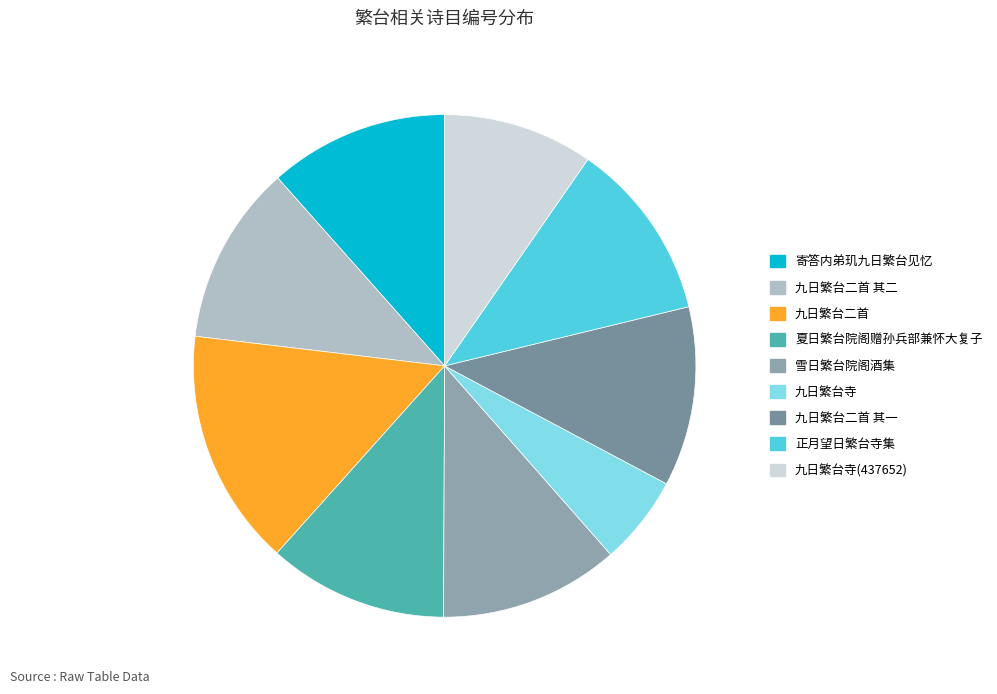

To the nearest percent, what portion does 正月望日繁台寺集 represent?

12%